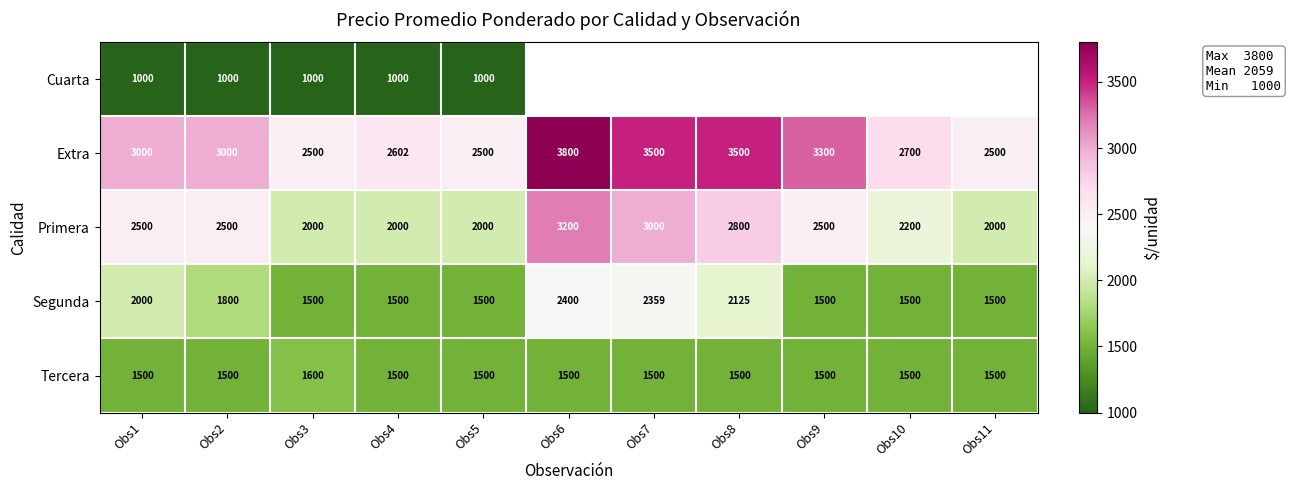

Read the Segunda value at Obs10.

1500